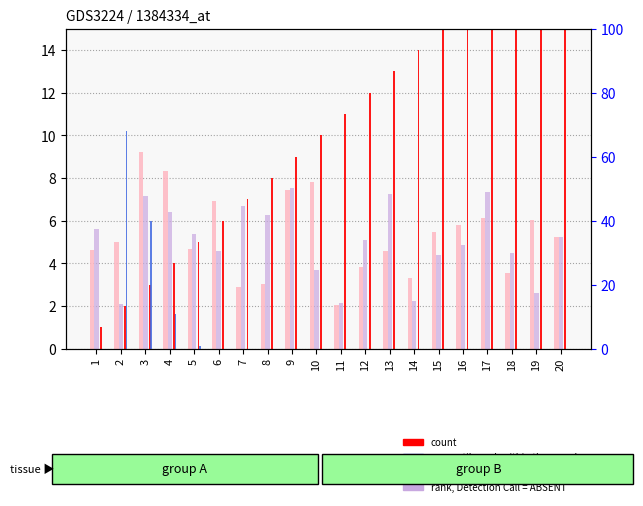

At how many categories does at least one series exceed 57?

1